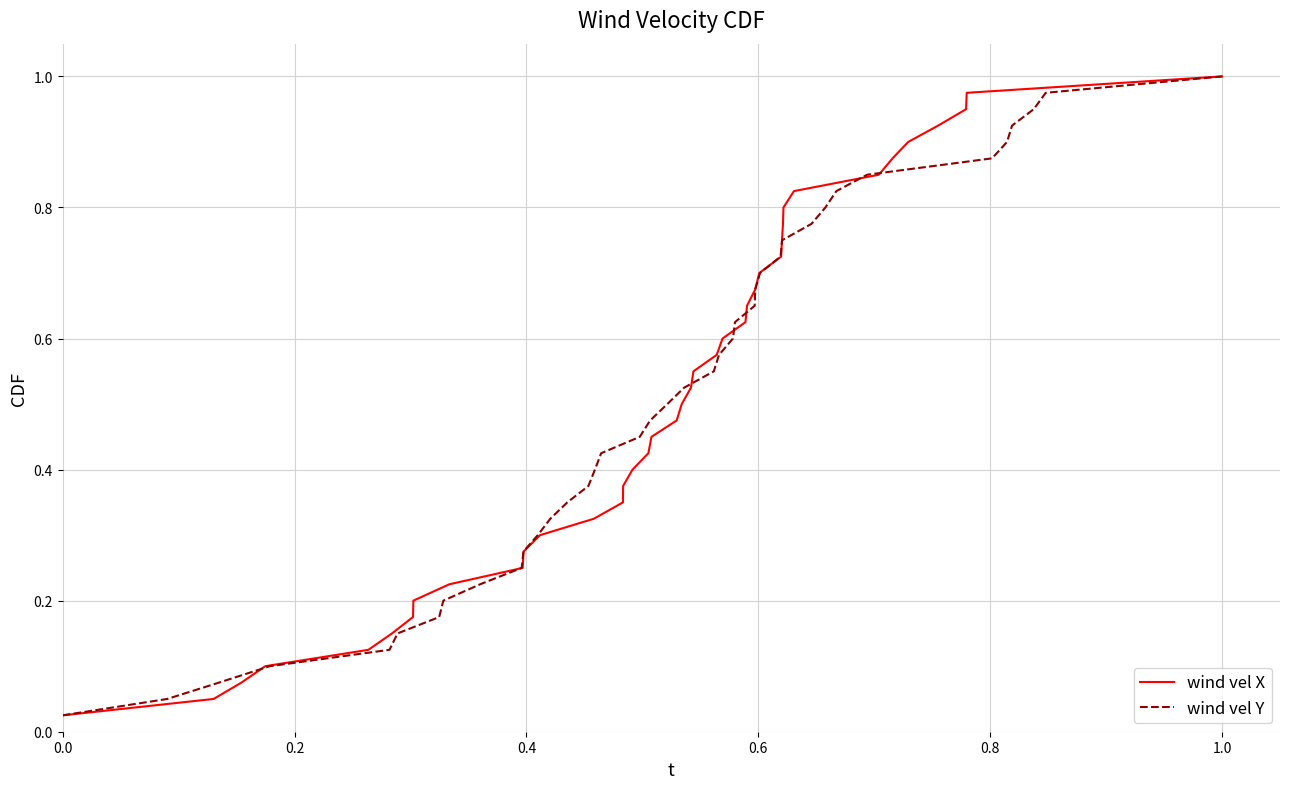

Is this an area chart (filled region under the line)?

No